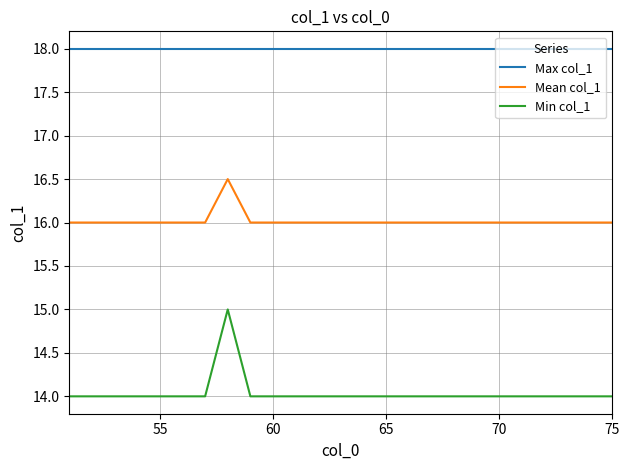

Is this an area chart (filled region under the line)?

No